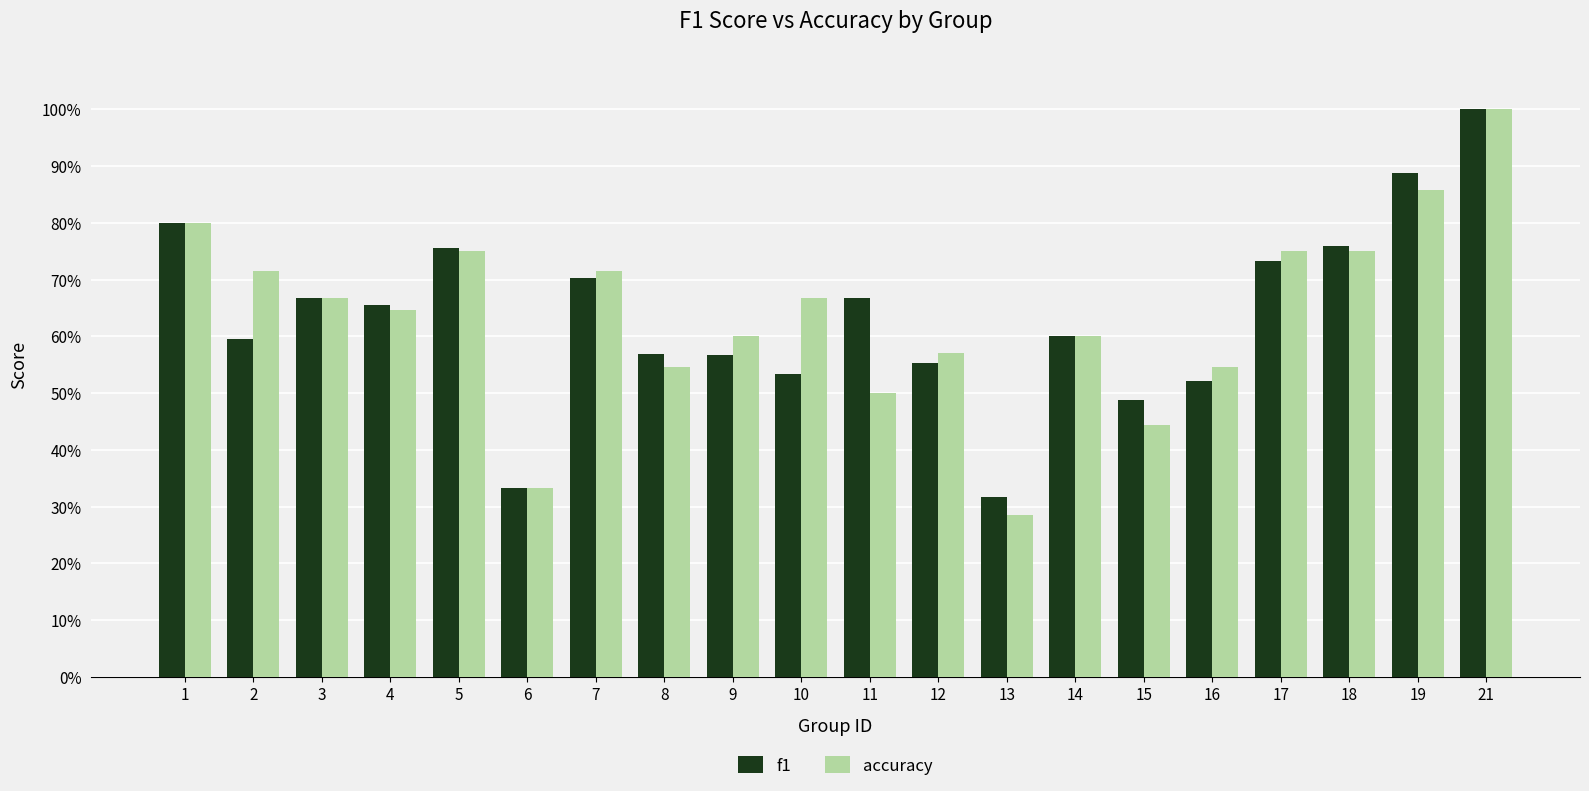

What is the value of the accuracy bar at the 12th from the left?

0.6